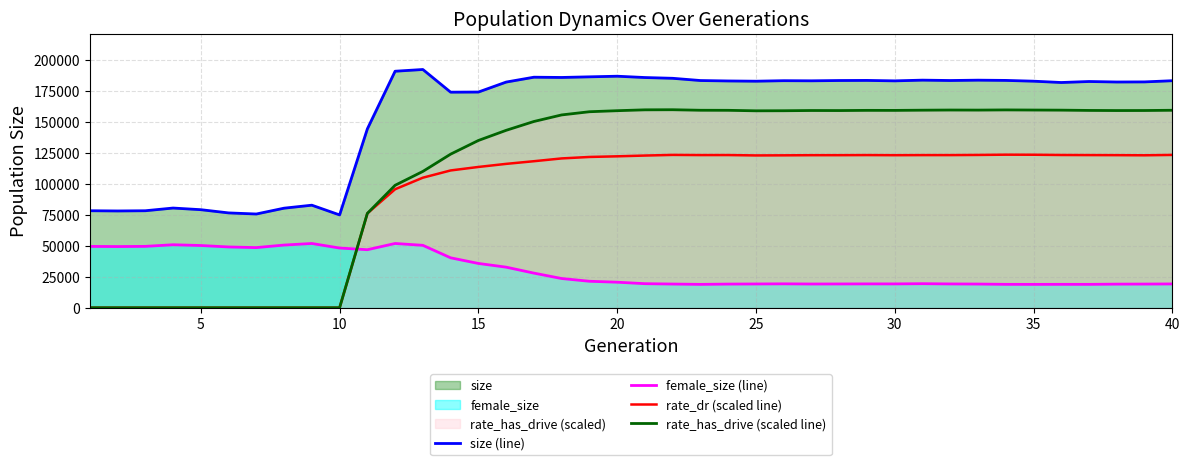

Which series has the largest total across all categories?

size (line)